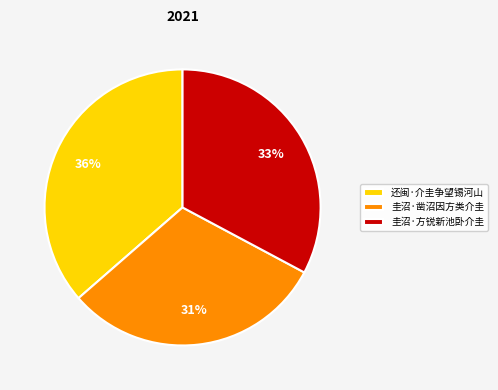

What is the ratio of the value at 圭沼·方锐新池卧介圭 to the value at 圭沼·凿沼因方类介圭?

1.1